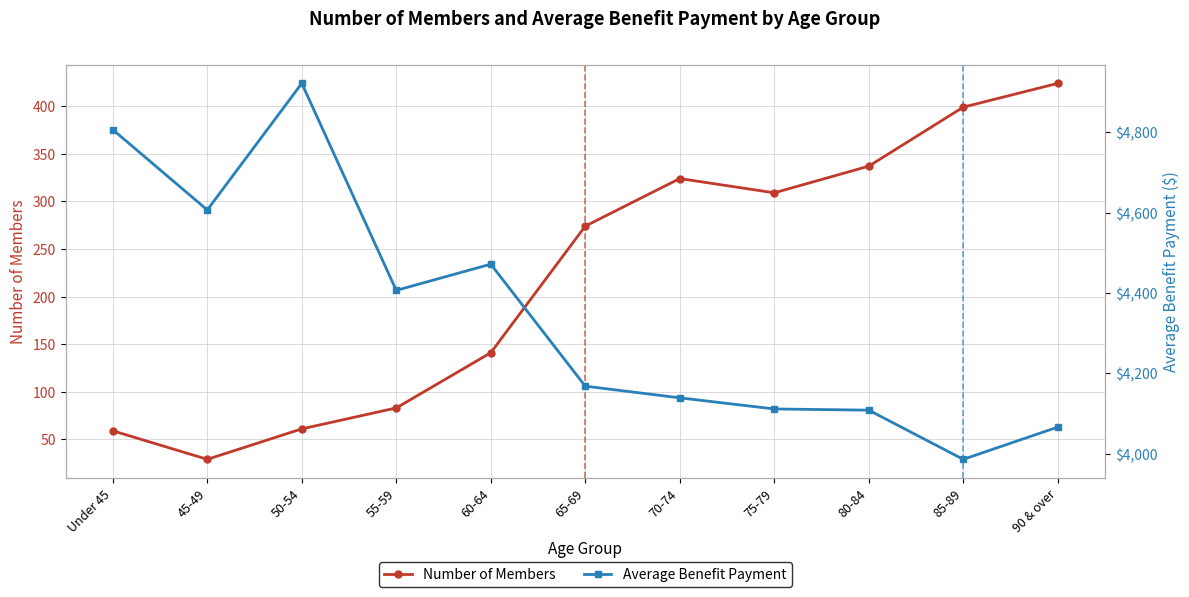

What is the maximum value for Average Benefit Payment?

4922.0